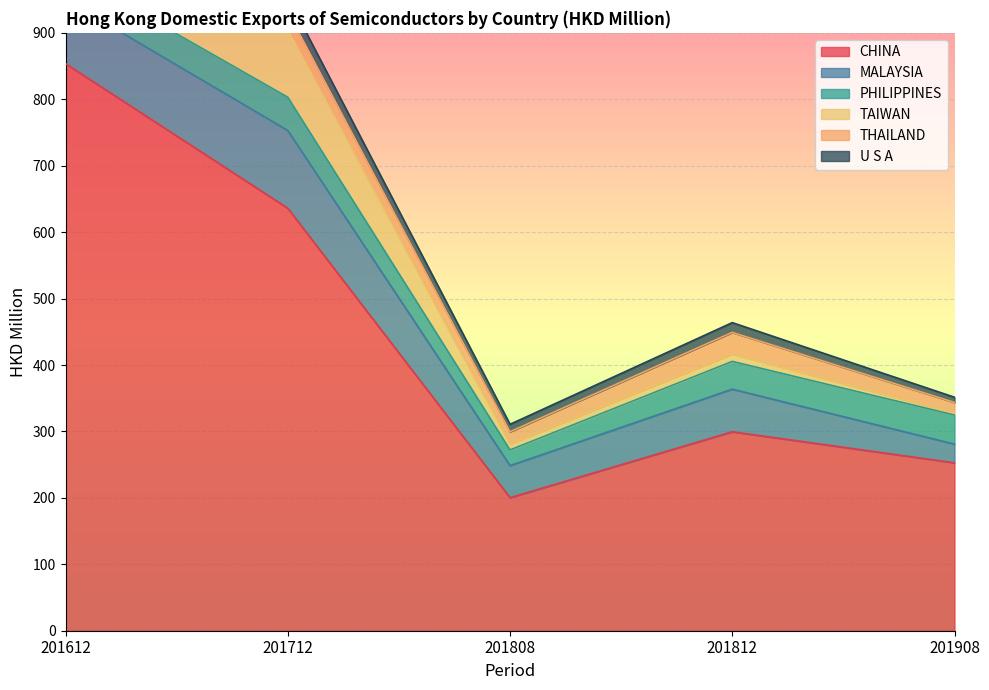

At which label does TAIWAN reach its peak?

201712